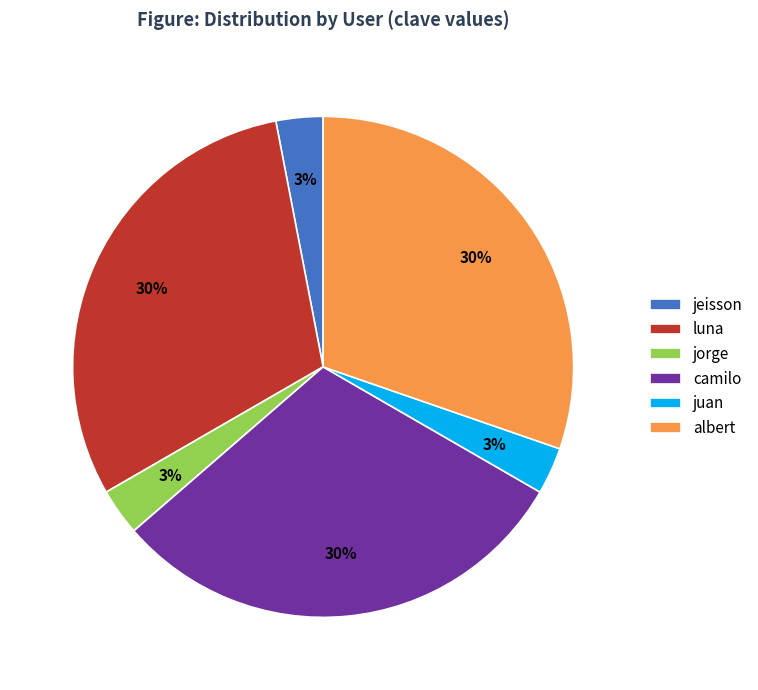

How many slices are in this pie chart?

6